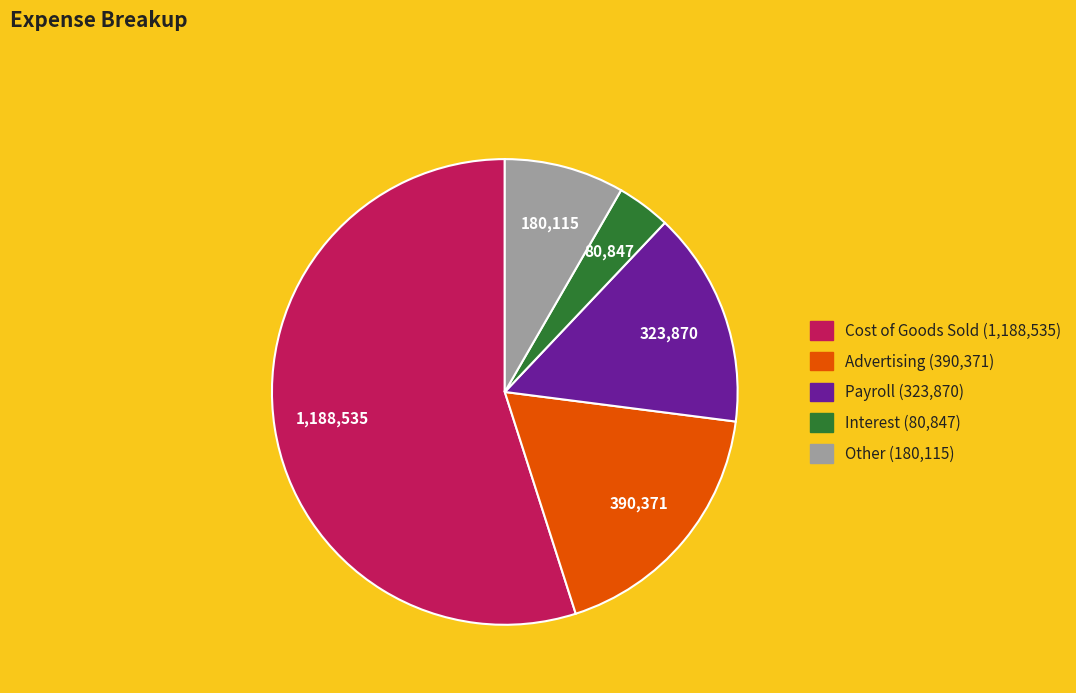

How many segments does this pie chart have?

5